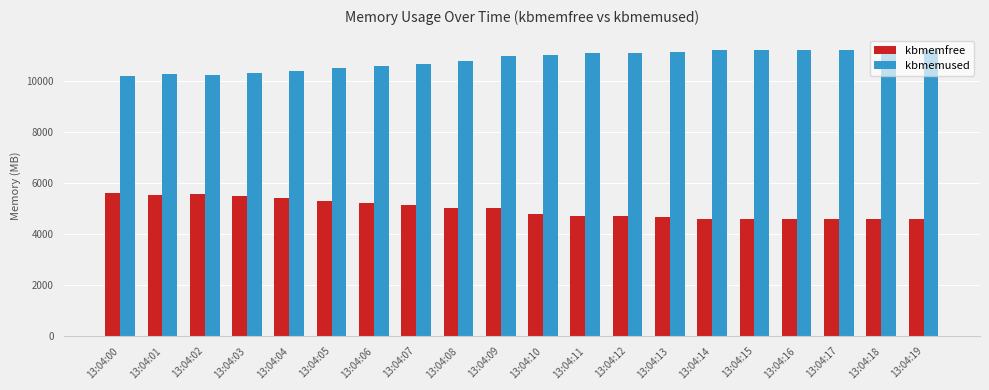

The value of kbmemused at 13:04:00 is 18242.0. True or false?

False